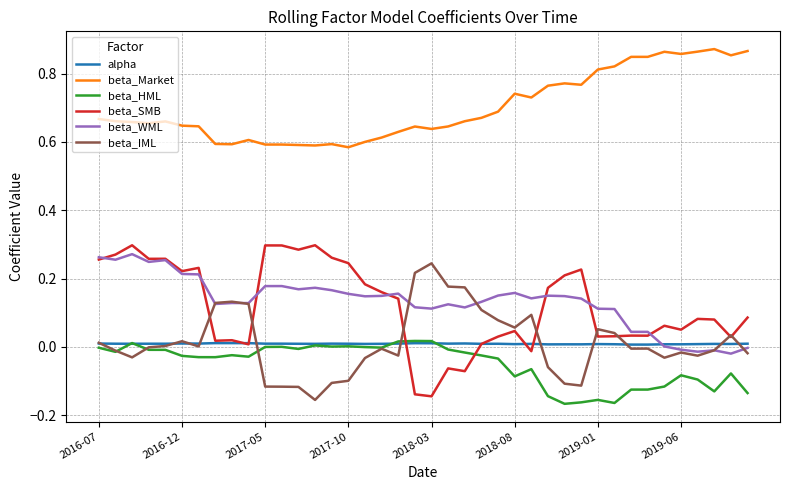

True or false: beta_WML and beta_Market intersect in this chart.

False